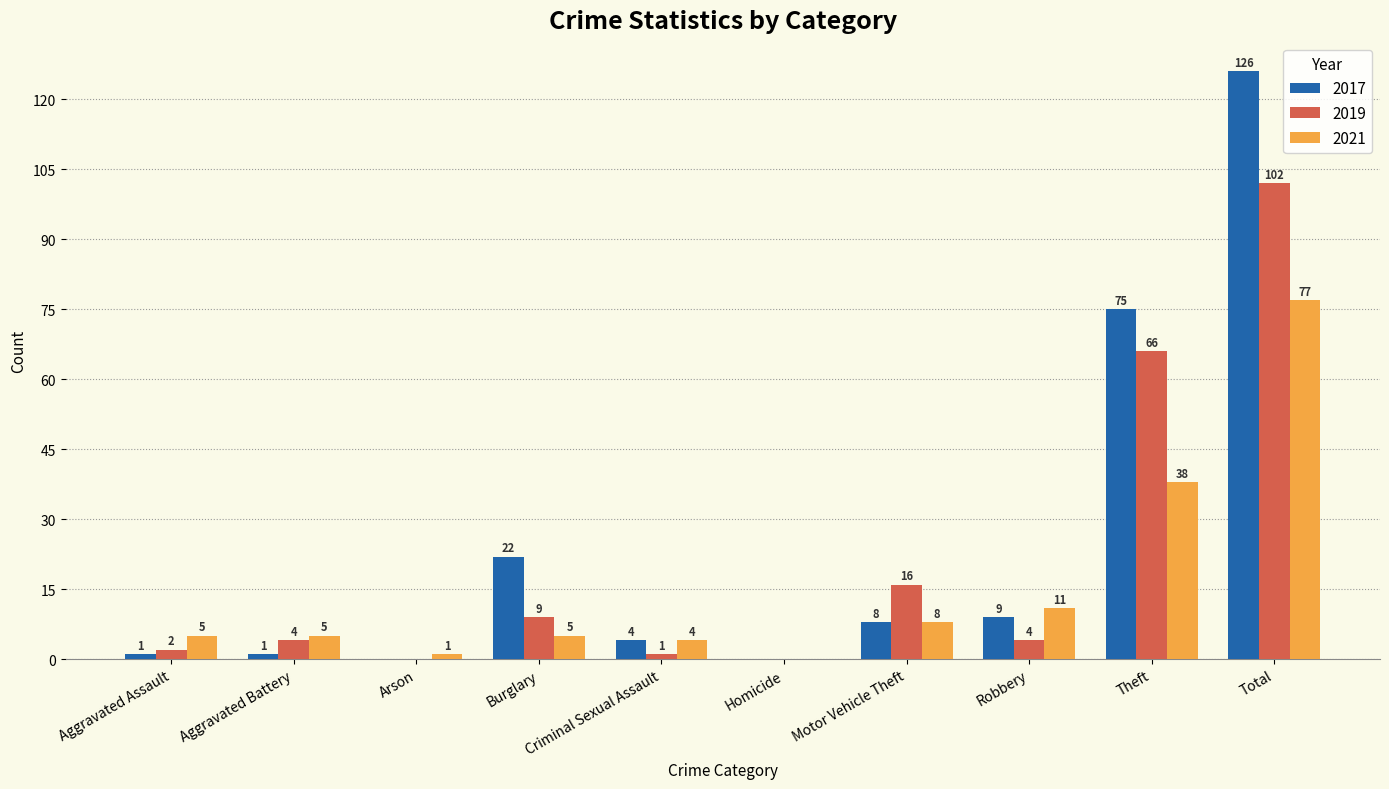

Which series has the largest total across all categories?

2017